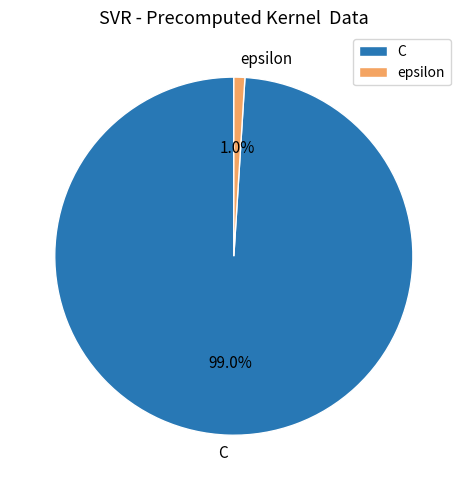

To the nearest percent, what is the difference between the largest and smallest slice percentages?

98%